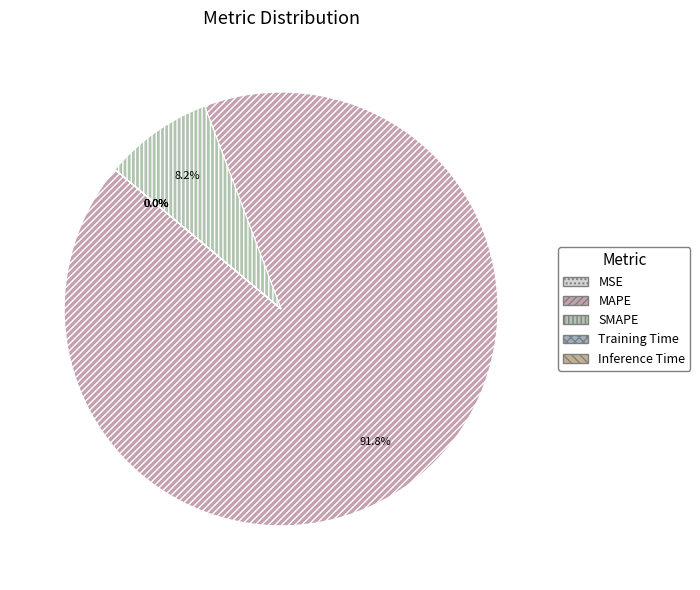

Which slice represents more than half of the pie?

MAPE